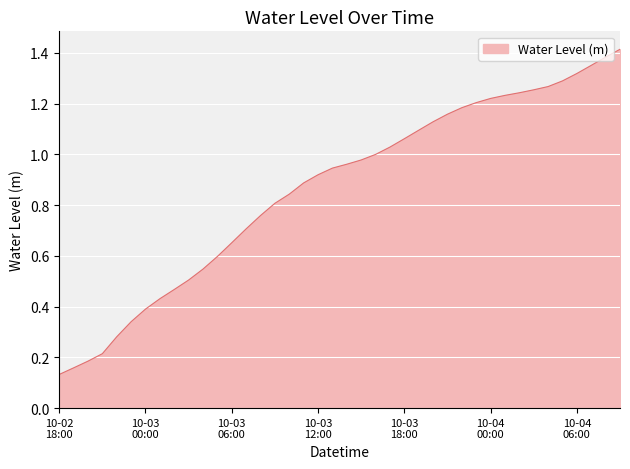

List the labels in order of value, largest first.

2023-10-04 09:00:00, 2023-10-04 08:00:00, 2023-10-04 07:00:00, 2023-10-04 06:00:00, 2023-10-04 05:00:00, 2023-10-04 04:00:00, 2023-10-04 03:00:00, 2023-10-04 02:00:00, 2023-10-04 01:00:00, 2023-10-04 00:00:00, 2023-10-03 23:00:00, 2023-10-03 22:00:00, 2023-10-03 21:00:00, 2023-10-03 20:00:00, 2023-10-03 19:00:00, 2023-10-03 18:00:00, 2023-10-03 17:00:00, 2023-10-03 16:00:00, 2023-10-03 15:00:00, 2023-10-03 14:00:00, 2023-10-03 13:00:00, 2023-10-03 12:00:00, 2023-10-03 11:00:00, 2023-10-03 10:00:00, 2023-10-03 09:00:00, 2023-10-03 08:00:00, 2023-10-03 07:00:00, 2023-10-03 06:00:00, 2023-10-03 05:00:00, 2023-10-03 04:00:00, 2023-10-03 03:00:00, 2023-10-03 02:00:00, 2023-10-03 01:00:00, 2023-10-03 00:00:00, 2023-10-02 23:00:00, 2023-10-02 22:00:00, 2023-10-02 21:00:00, 2023-10-02 20:00:00, 2023-10-02 19:00:00, 2023-10-02 18:00:00